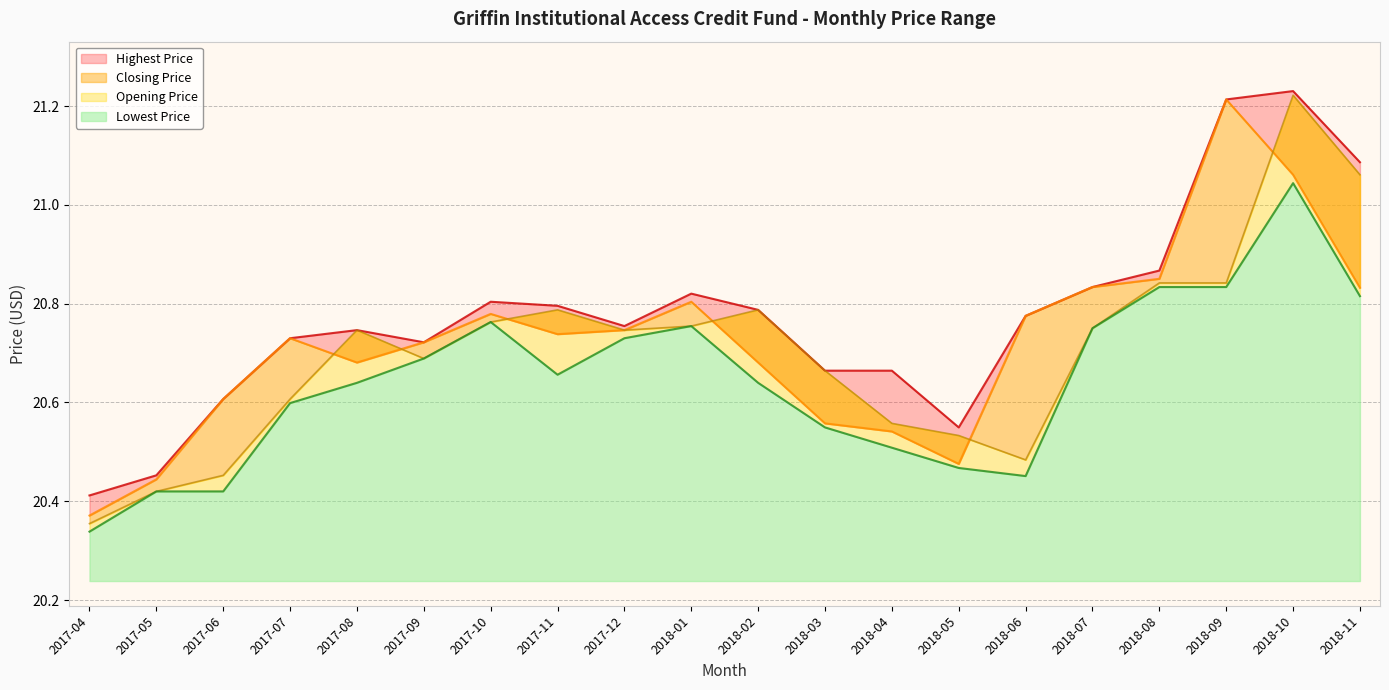

Reading left to right, what are all the values shown in this chart?

Highest Price: 20.4	20.5	20.6	20.7	20.7	20.7	20.8	20.8	20.8	20.8	20.8	20.7	20.7	20.5	20.8	20.8	20.9	21.2	21.2	21.1
Closing Price: 20.4	20.4	20.6	20.7	20.7	20.7	20.8	20.7	20.7	20.8	20.7	20.6	20.5	20.5	20.8	20.8	20.9	21.2	21.1	20.8
Opening Price: 20.4	20.4	20.5	20.6	20.7	20.7	20.8	20.8	20.7	20.8	20.8	20.7	20.6	20.5	20.5	20.8	20.8	20.8	21.2	21.1
Lowest Price: 20.3	20.4	20.4	20.6	20.6	20.7	20.8	20.7	20.7	20.8	20.6	20.5	20.5	20.5	20.5	20.8	20.8	20.8	21.0	20.8